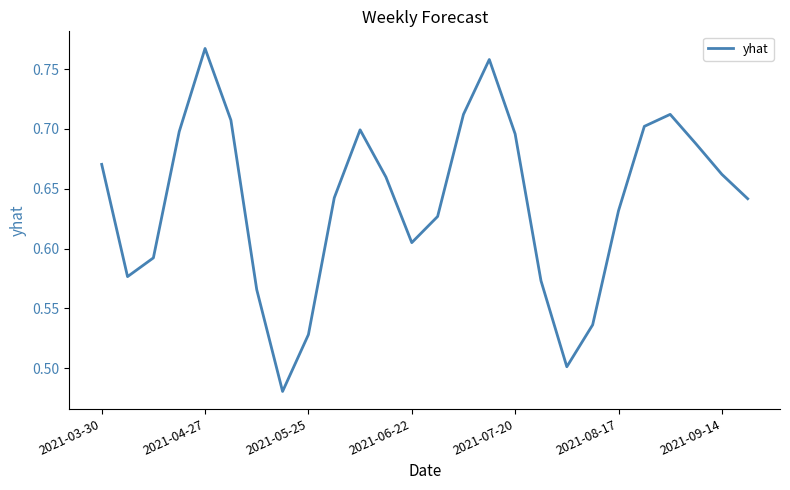

What is the difference between the maximum and minimum values?

0.3